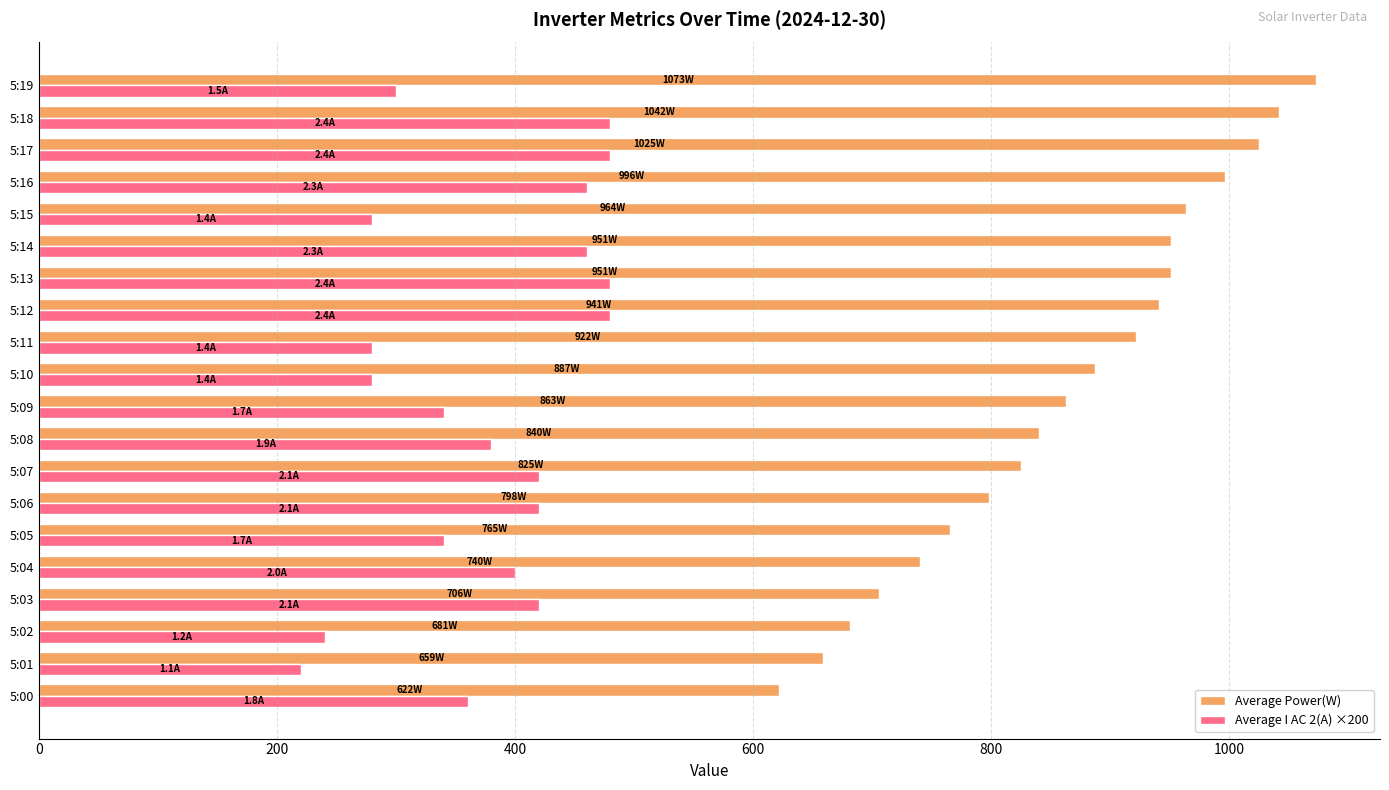

Which category has the lowest value across all series?

5:01